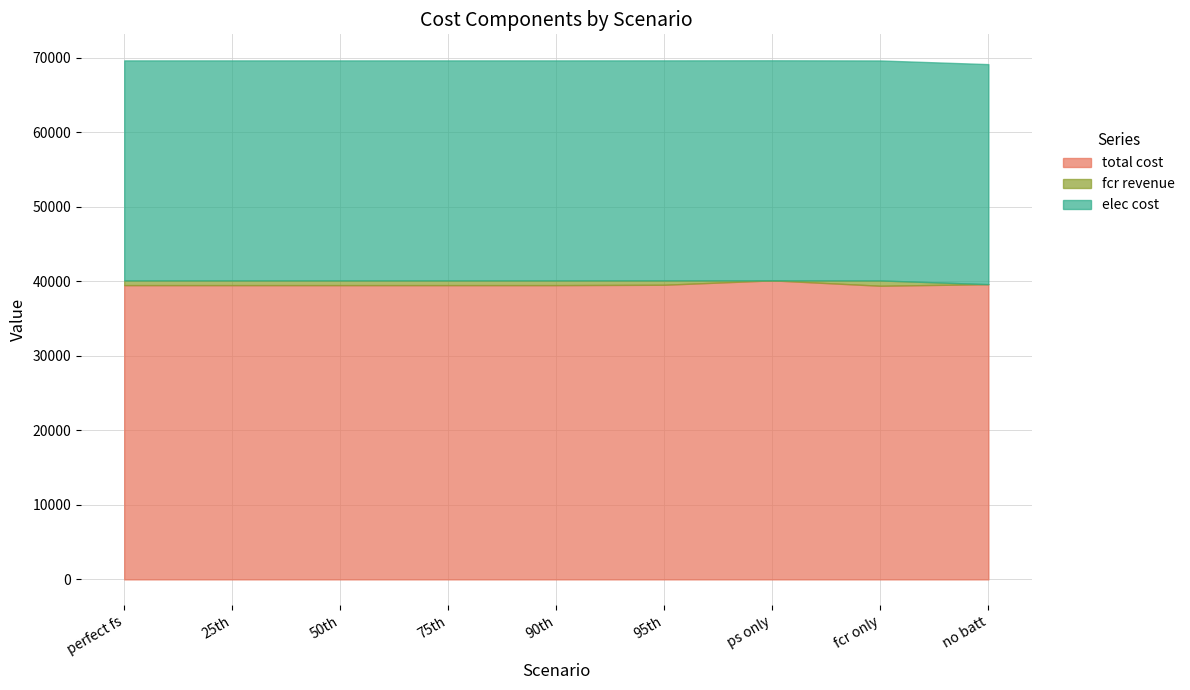

At which label is elec cost closest to 29515?

no batt